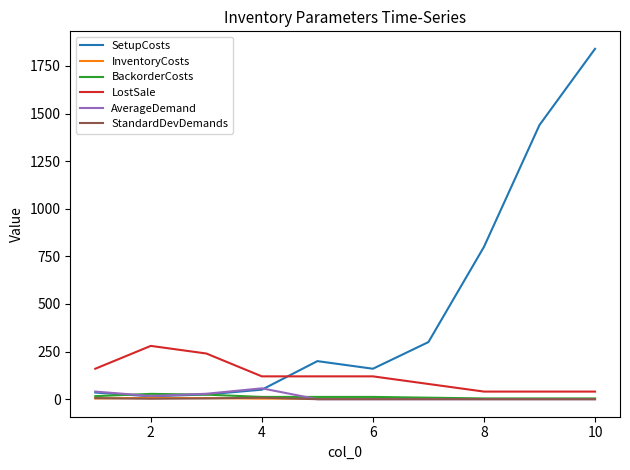

Which series has the largest total across all categories?

SetupCosts